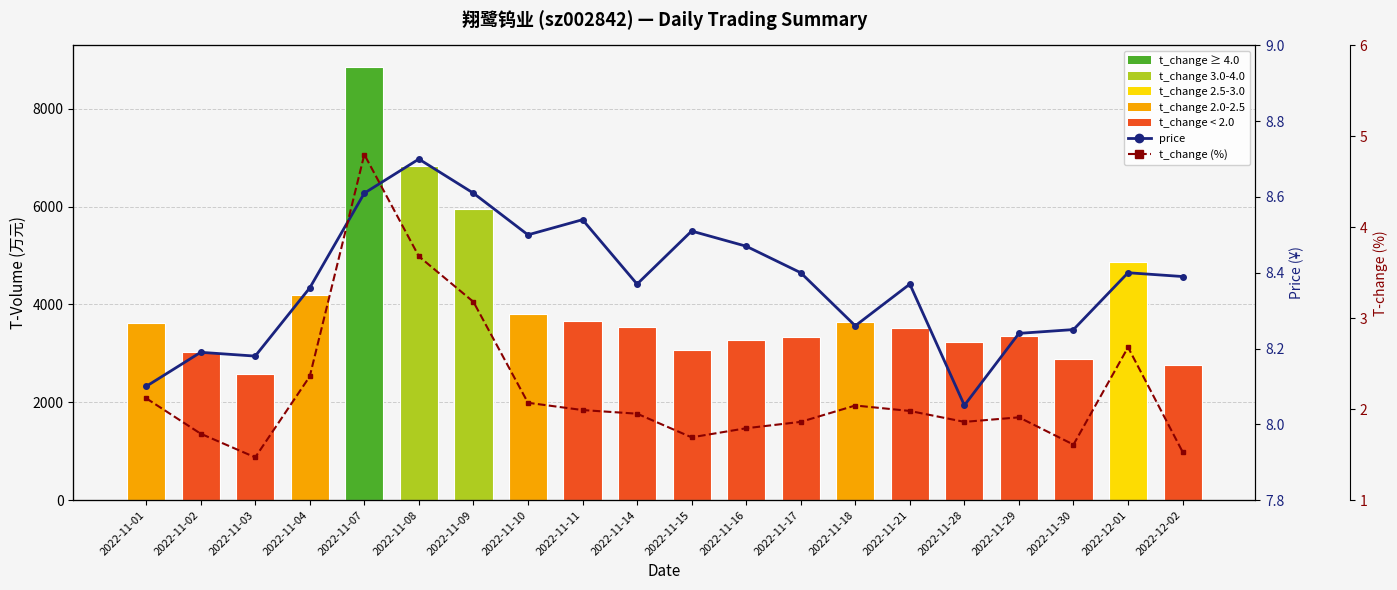

What is the label of the 16th bar from the right?

2022-11-07